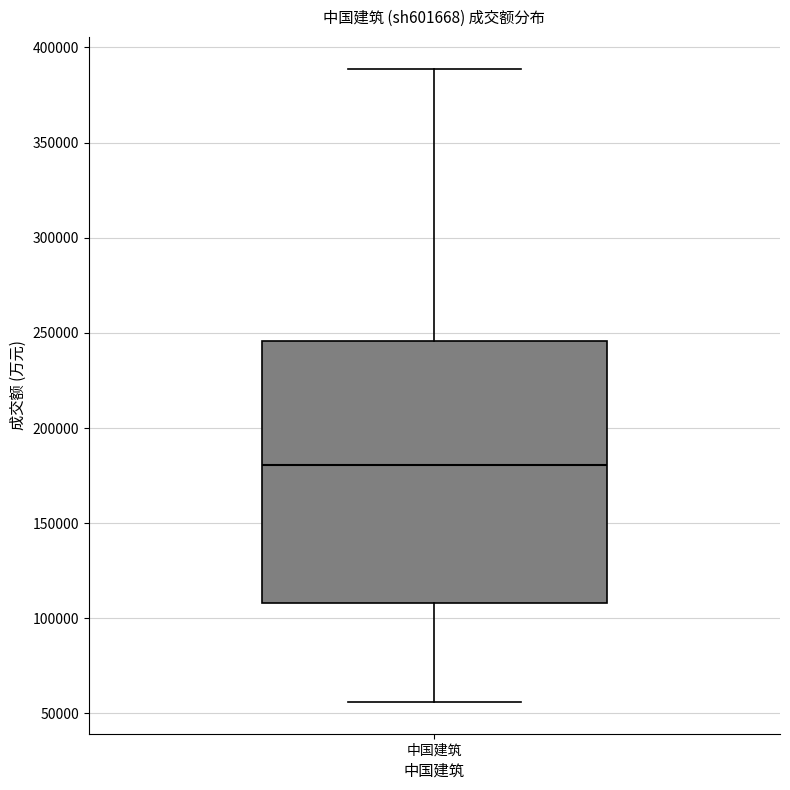

Where does the median line of the box for 中国建筑 sit on the y-axis? The values are not printed on the chart, so give them approximately, as read against the axis.

180000